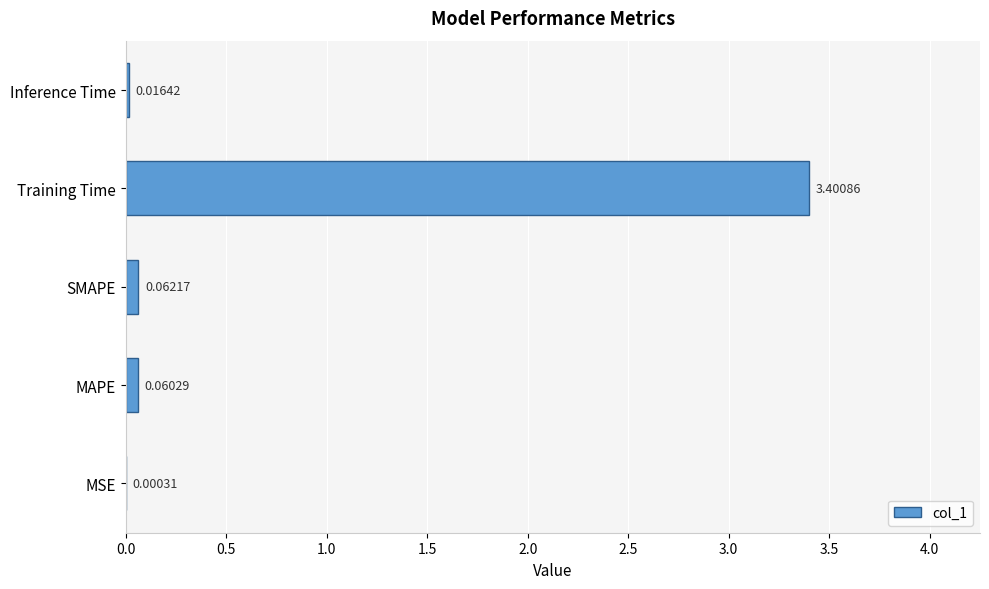

What is the average value?

0.7